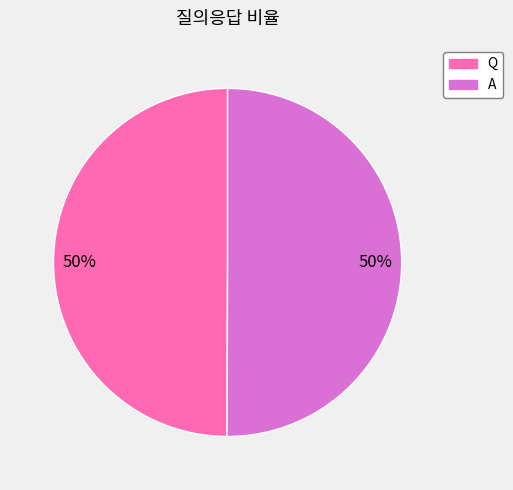

Is it true that A is 62% of the pie?

False